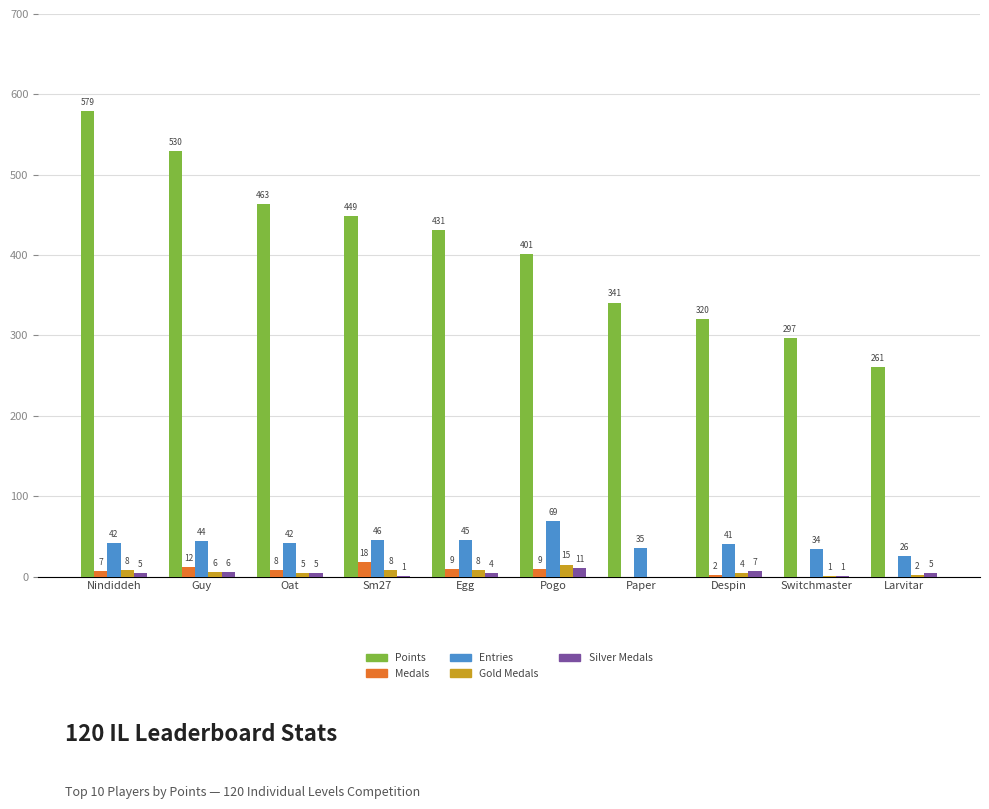

Which series has the largest total across all categories?

Points